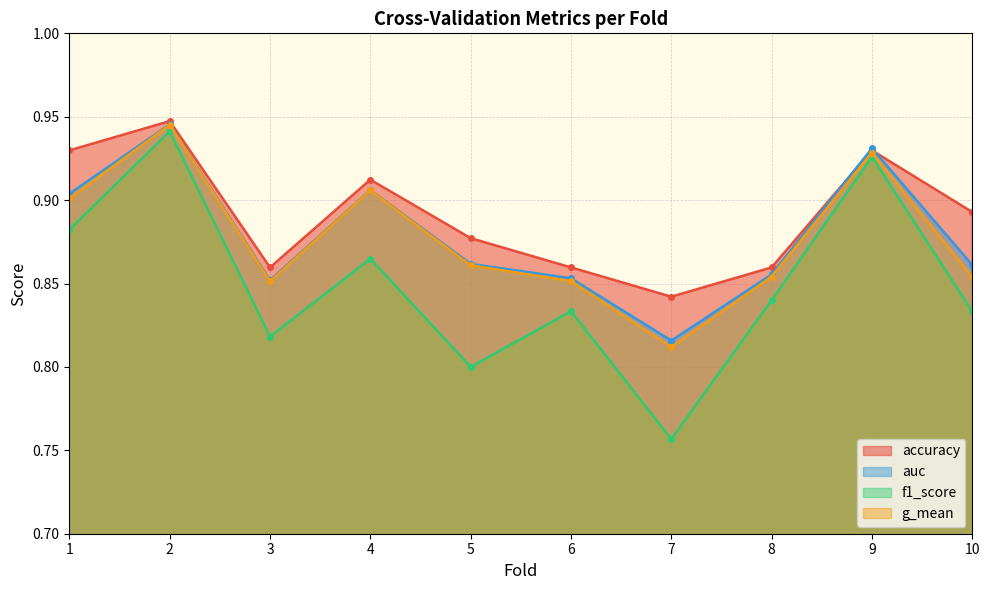

What is the difference between the maximum and minimum values in the f1_score series?

0.2